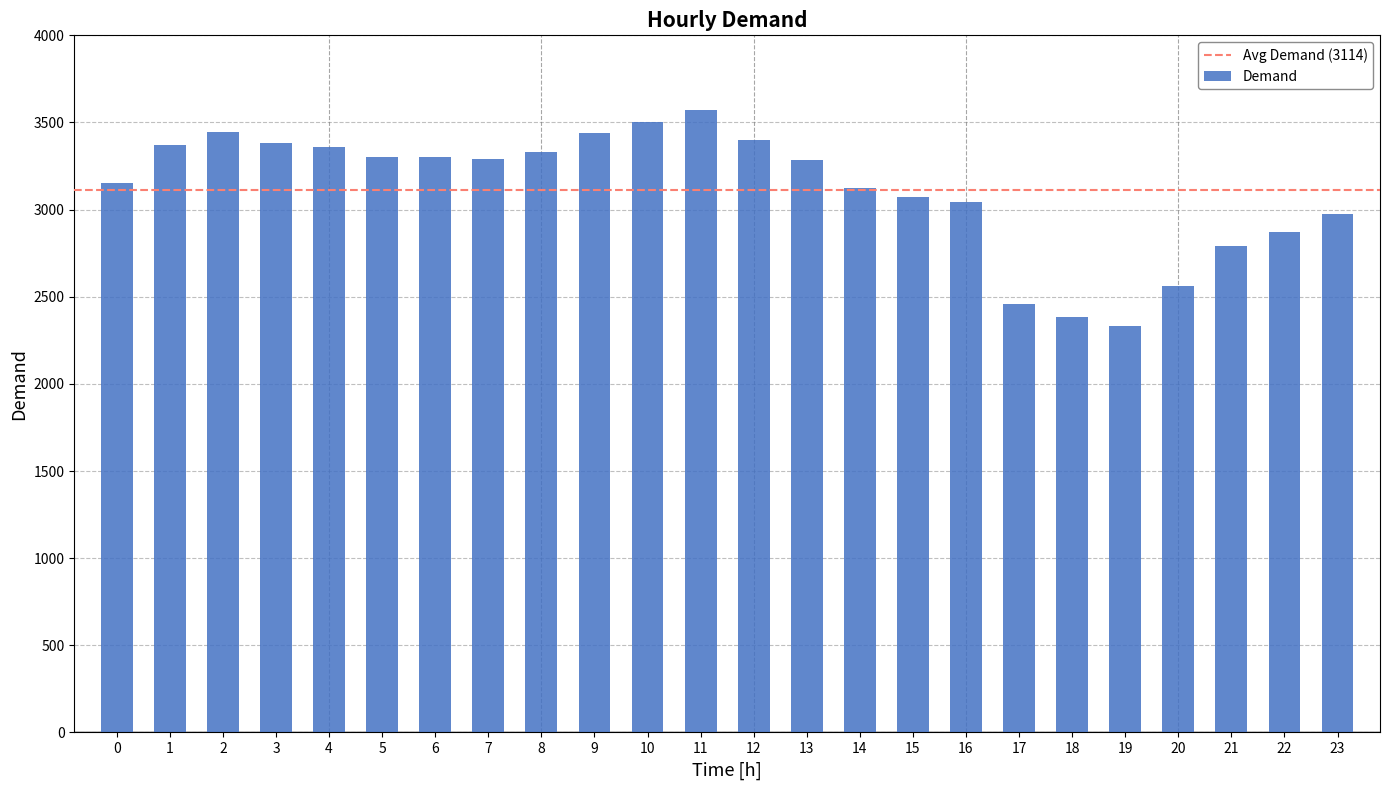

Is it true that the value at 21 is 737?

False